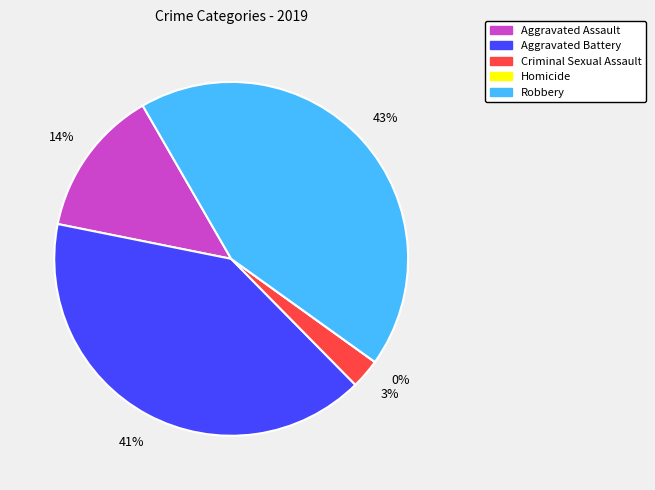

Is it true that Aggravated Assault is 14% of the pie?

True